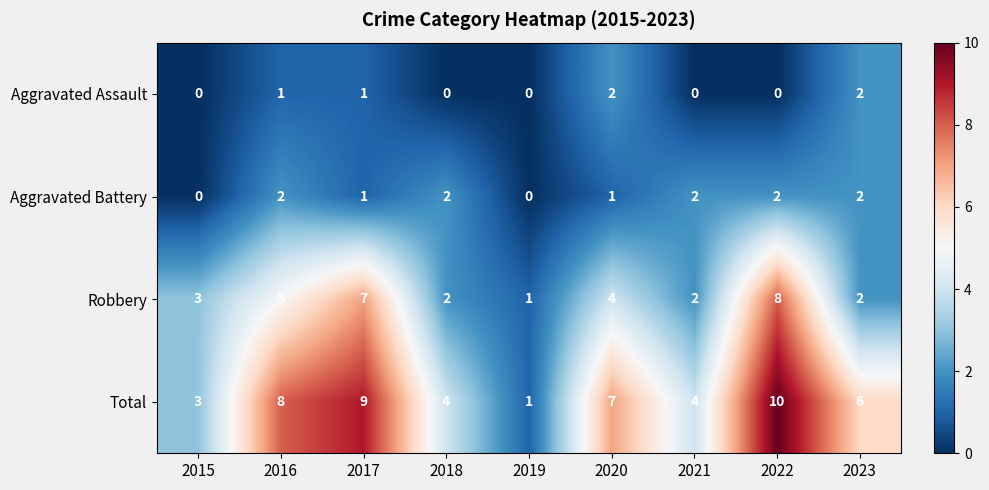

What is the difference between the second highest and minimum values in the Total series?

8